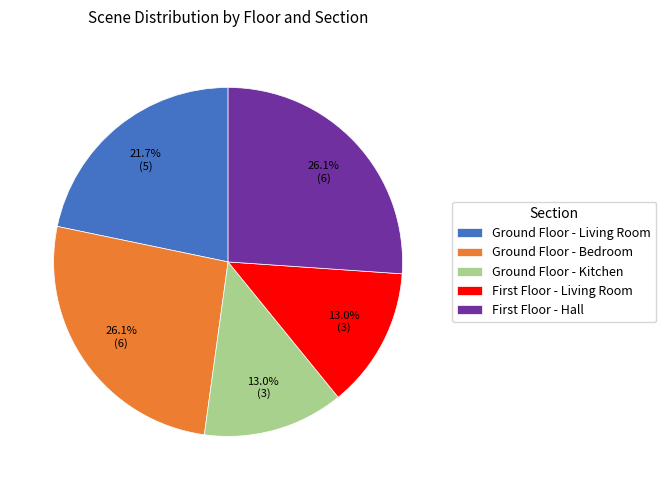

What is the ratio of the value at Ground Floor - Kitchen to the value at Ground Floor - Bedroom?

0.5